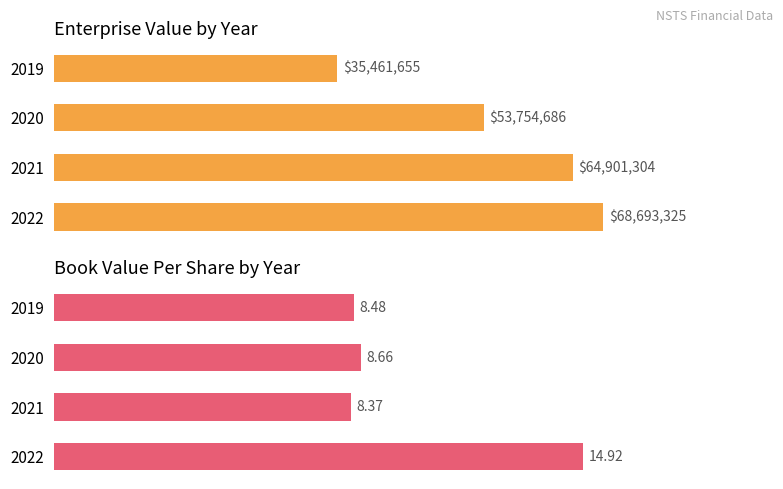

How many series are shown in this chart?

2